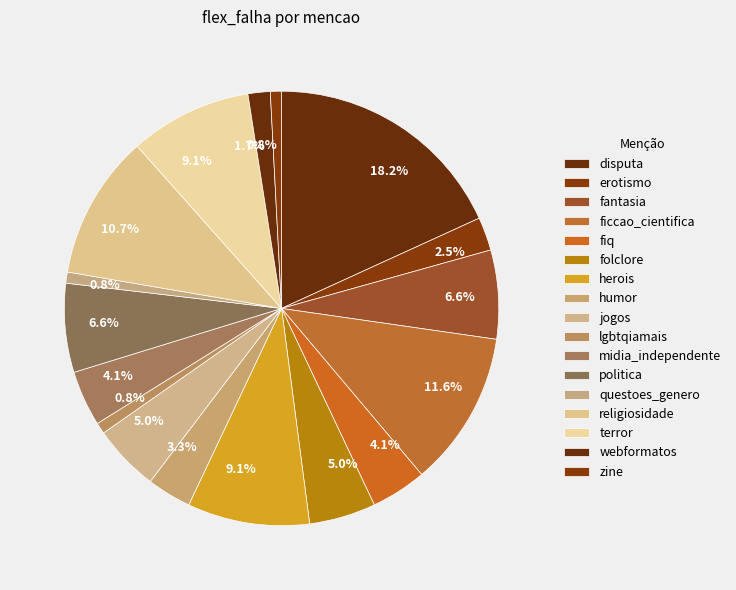

Count the number of slices in the pie.

17